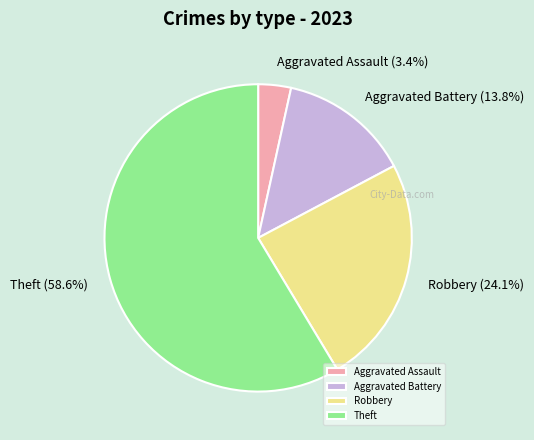

Is the sum of Aggravated Assault and Robbery greater than half?

No